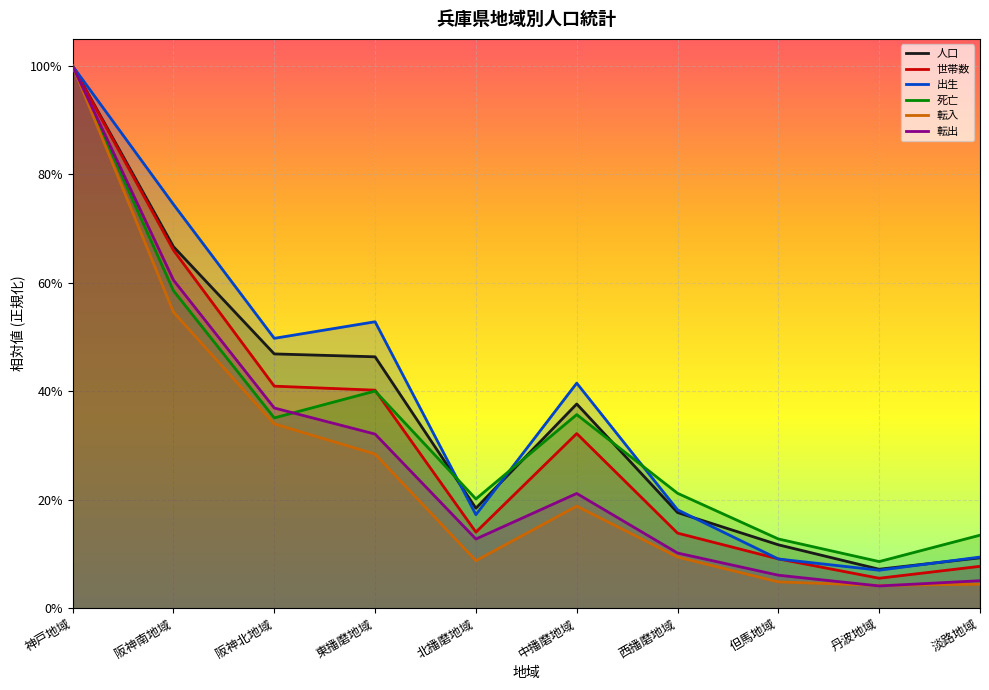

What is the label of the 9th point from the right?

阪神南地域